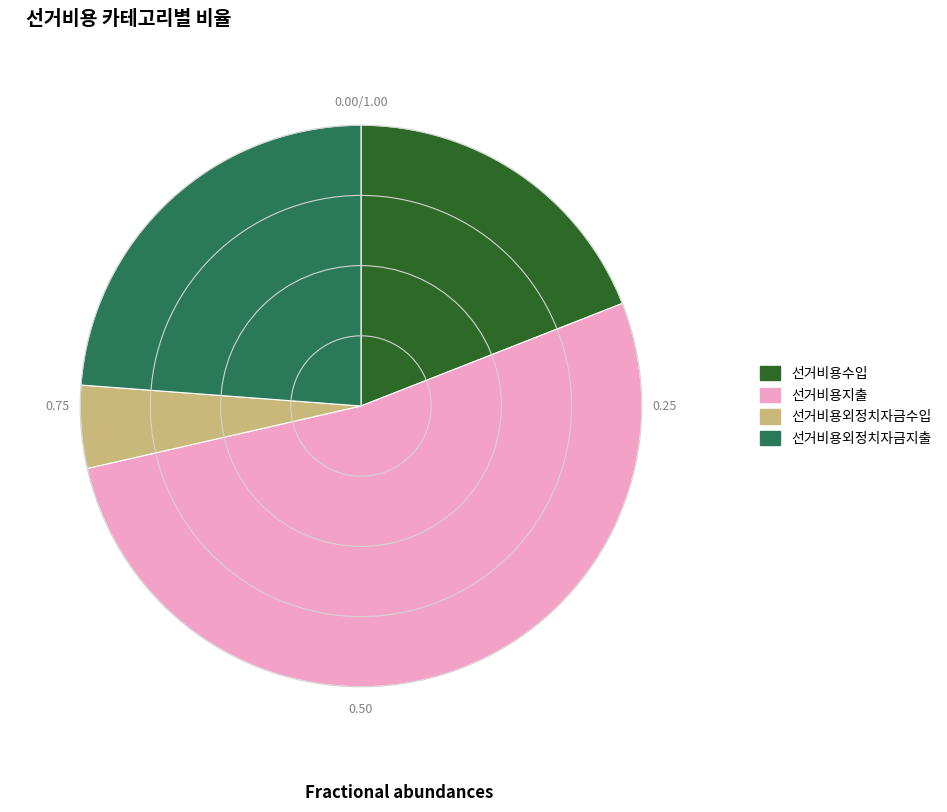

What is the smallest slice in the pie chart?

선거비용외정치자금수입